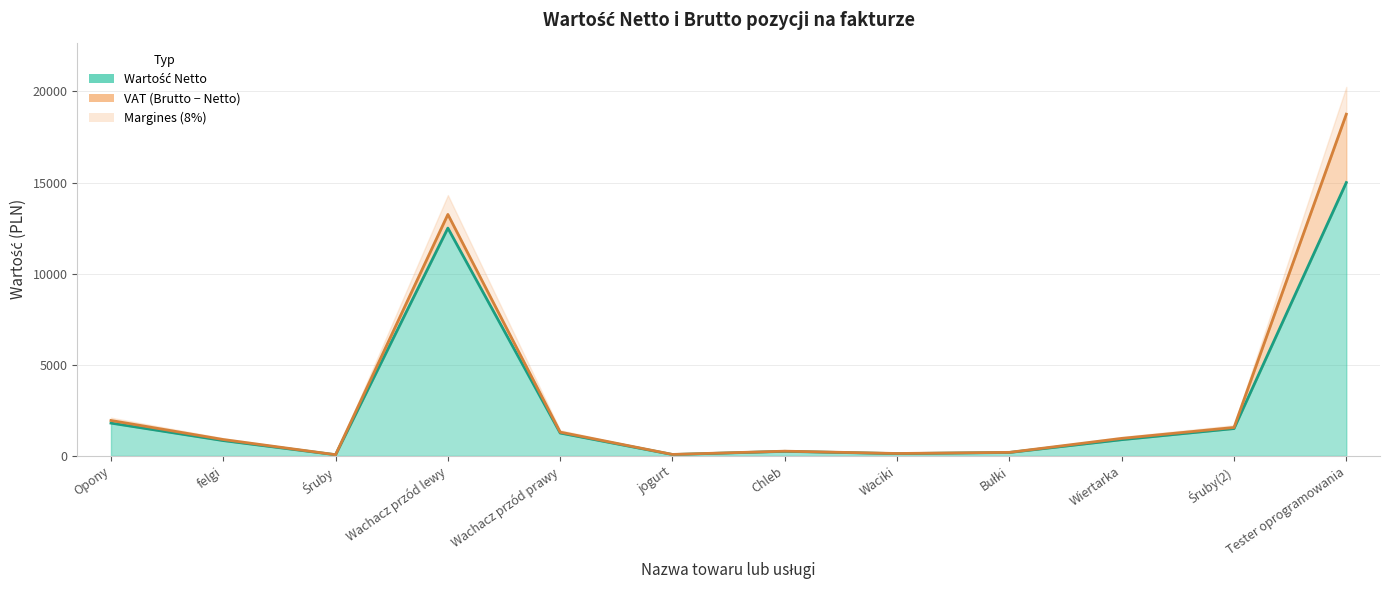

How many data points in Wartość Netto are less than 890?

6